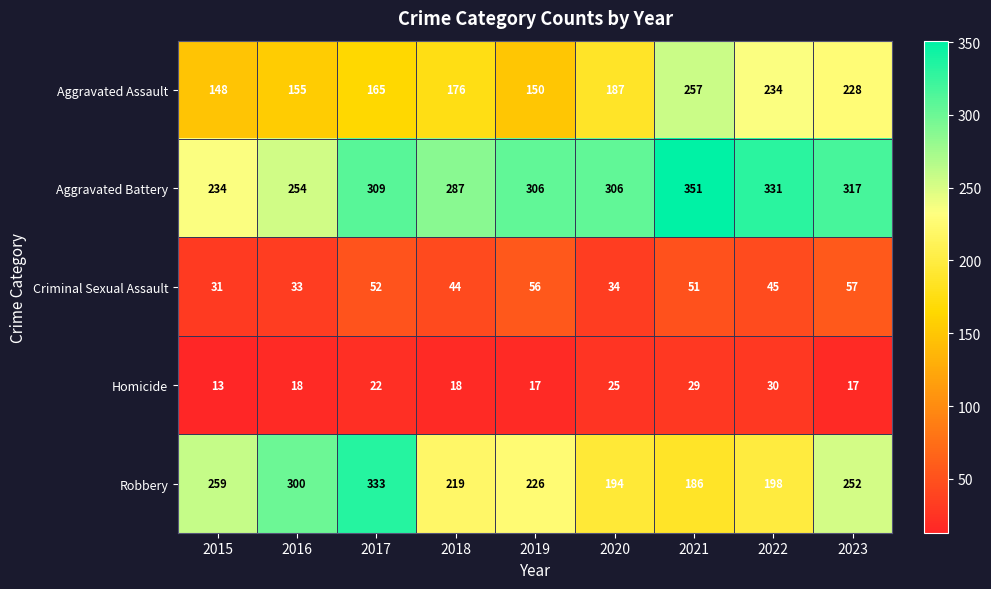

What is the minimum value shown in the chart?

13